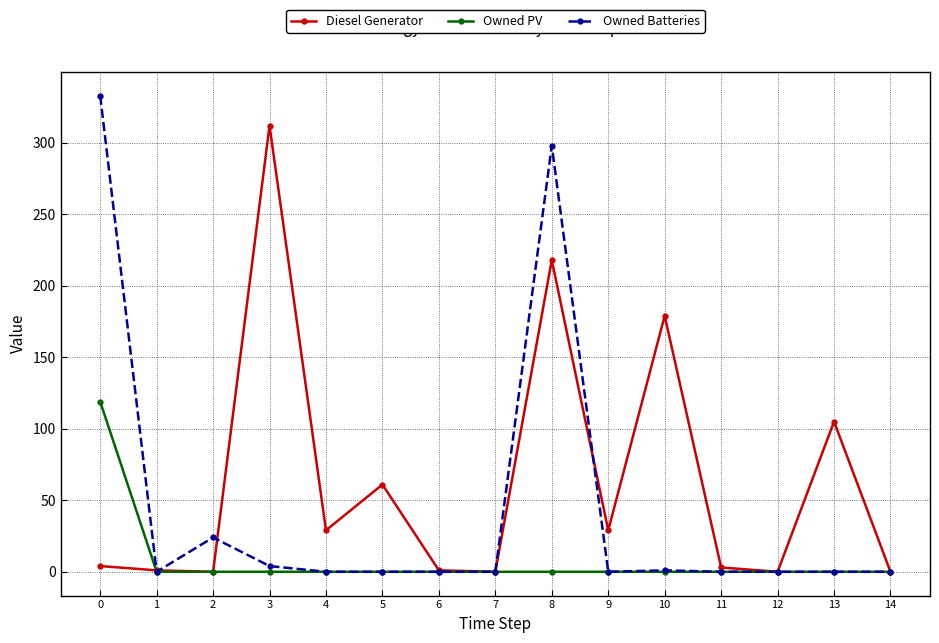

Is it true that Owned Batteries equals 223 at 13?

False